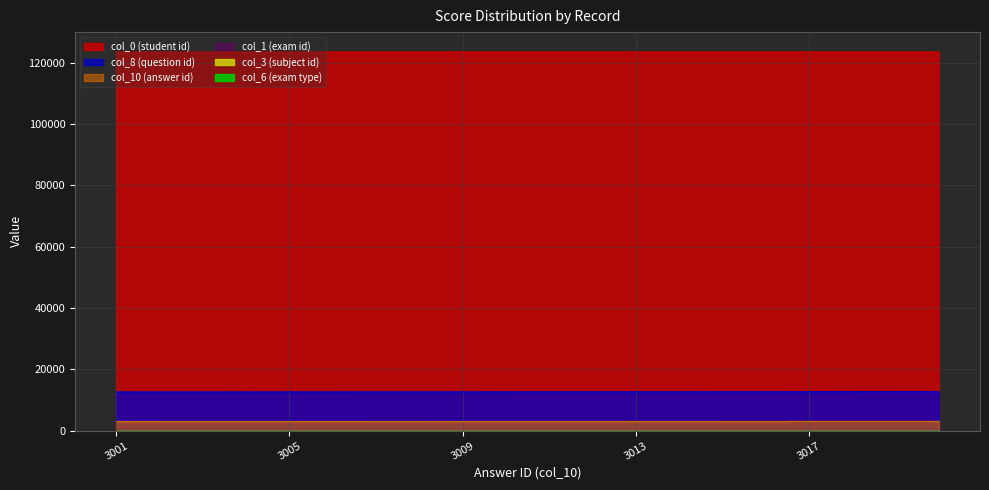

What is the greatest value displayed?

123537